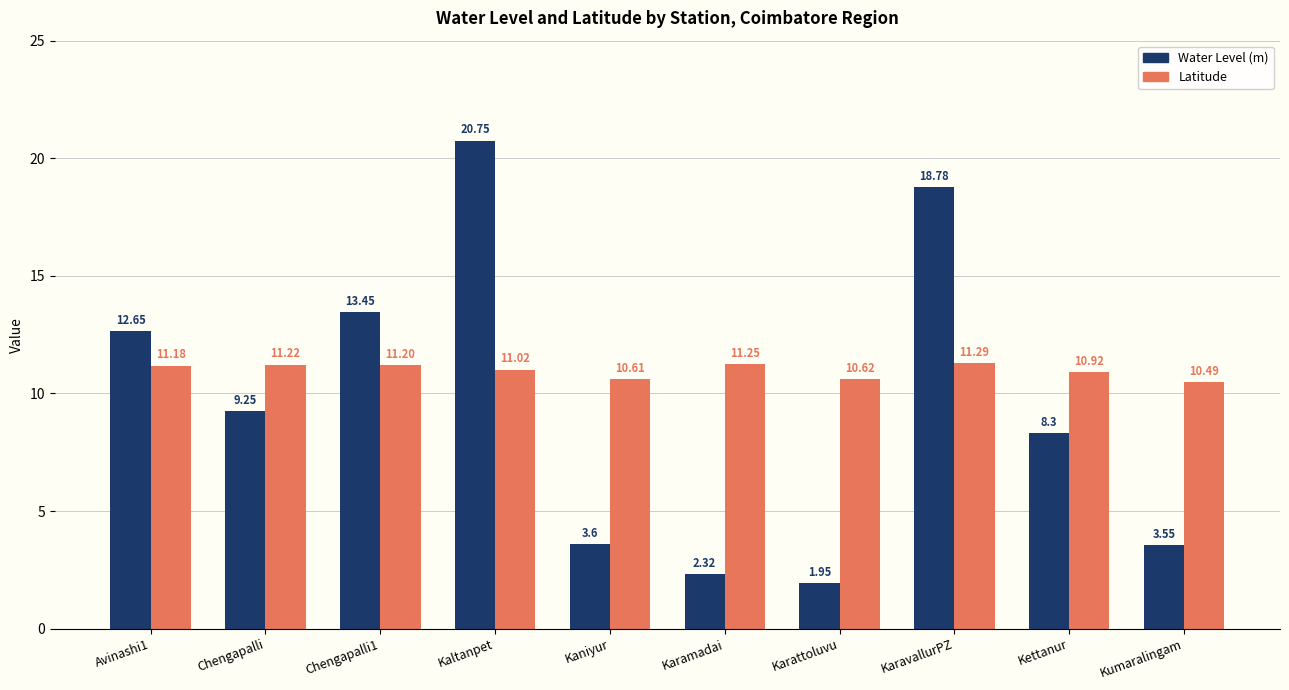

The Water Level (m) series shows 36.0 at Kaltanpet. True or false?

False